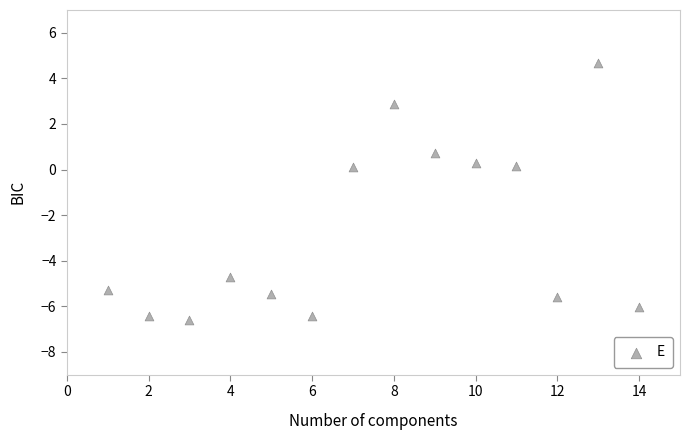

What is the range of Y values (max minus min)?

11.3